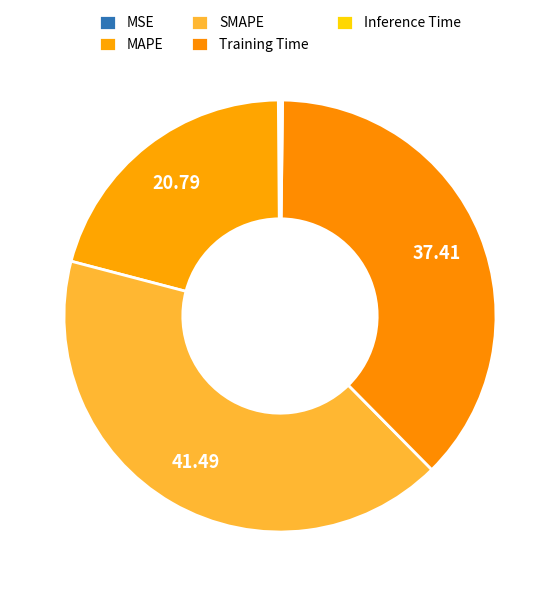

Is there a majority slice in this chart?

No